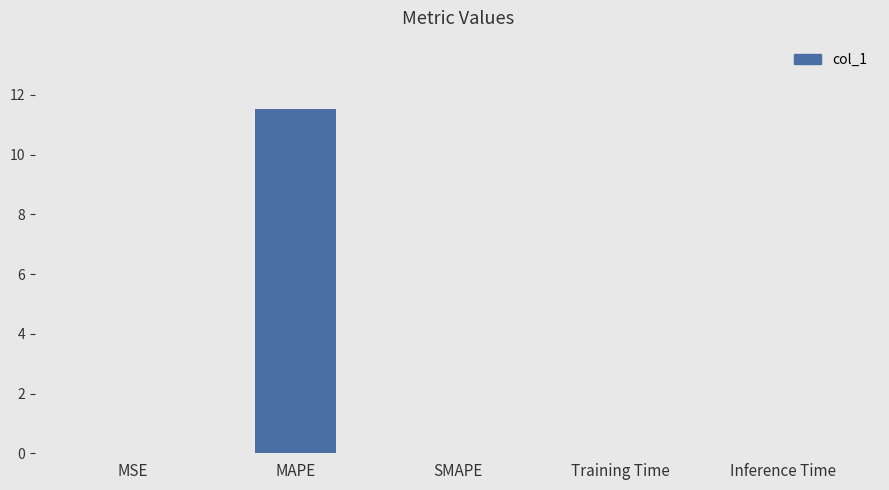

Between MAPE and Training Time, which is larger?

MAPE